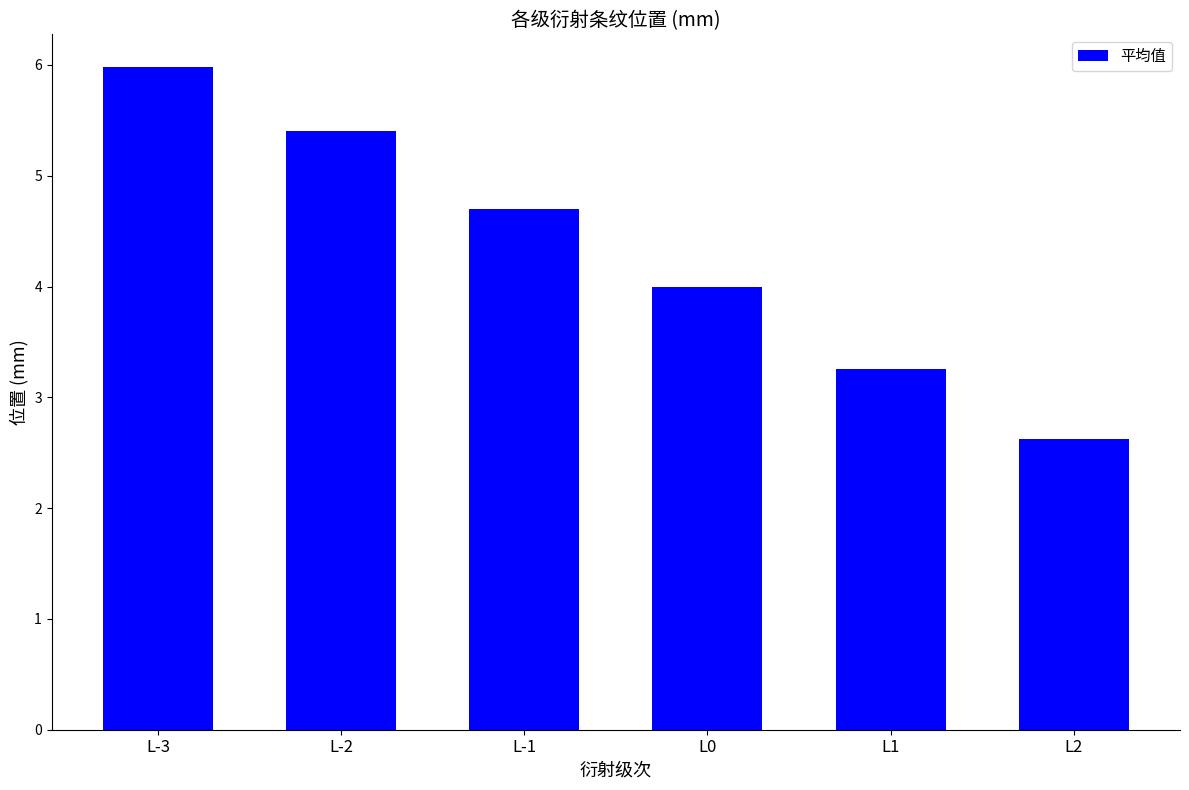

Where is the data nearest to the value 4?

L0